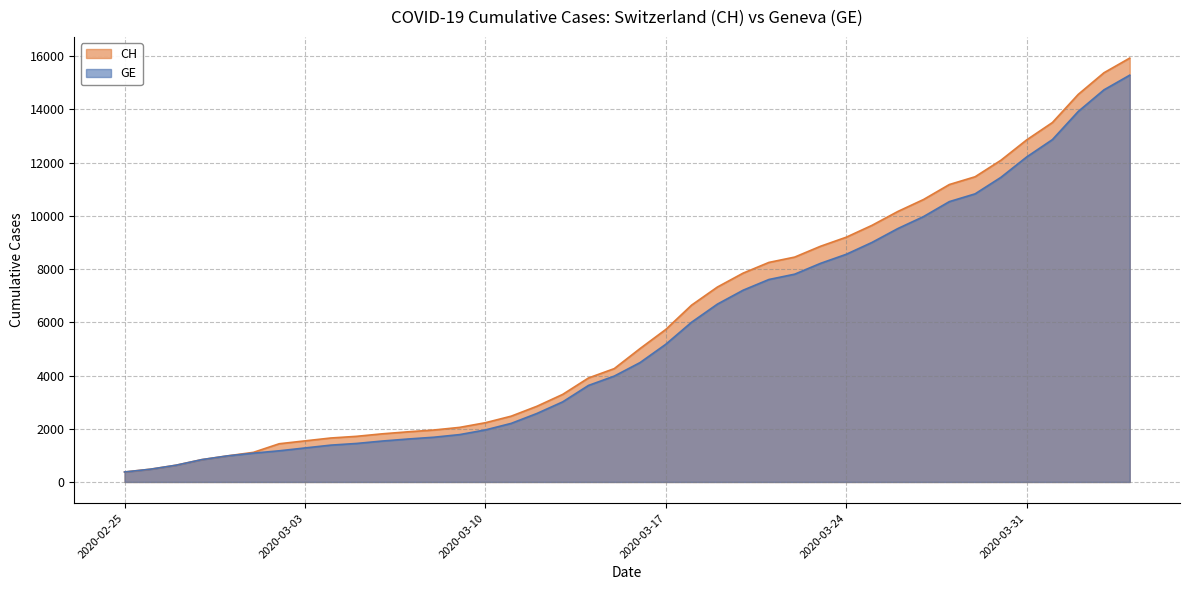

What is the sum of the CH values at 2020-03-20 and 2020-02-25?

8222